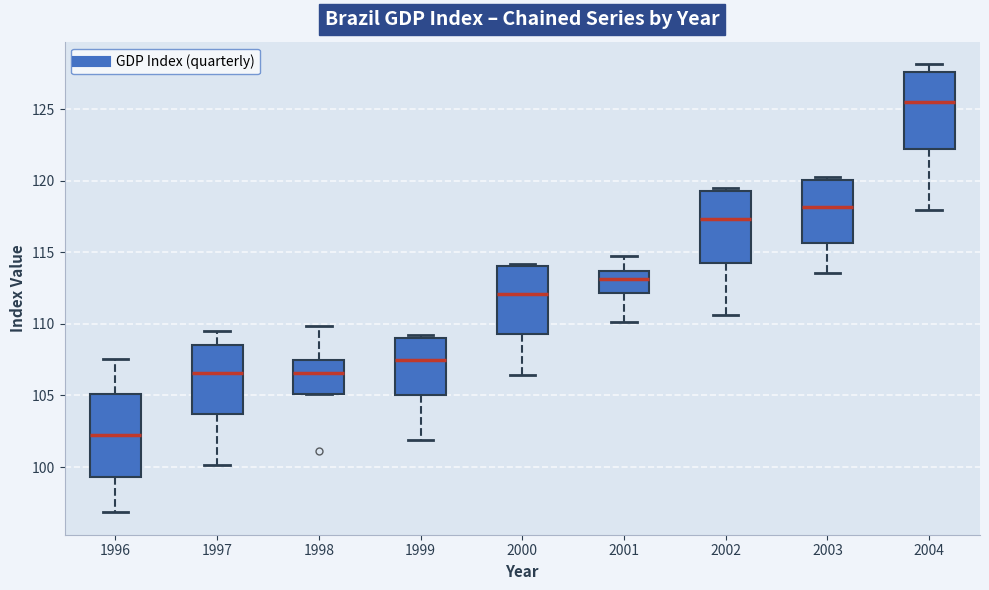

Where does the lower whisker of the box at x = 2000 end on the y-axis? The values are not printed on the chart, so give them approximately, as read against the axis.

106.5